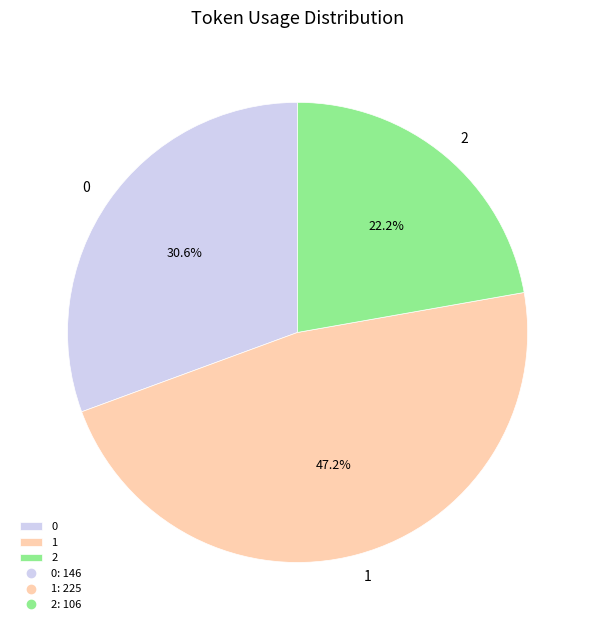

True or false: 2 accounts for 11% of the total.

False